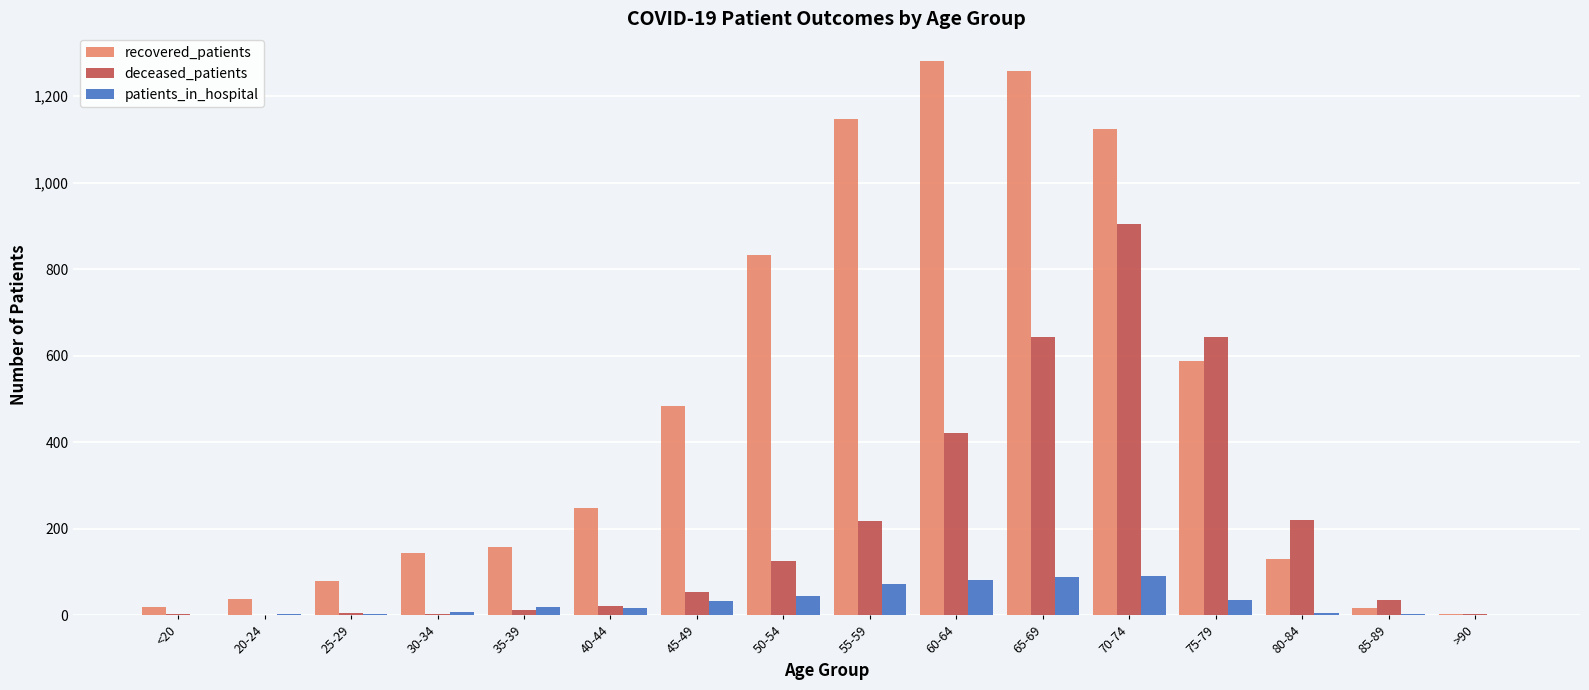

The value of patients_in_hospital at 25-29 is 4. True or false?

True